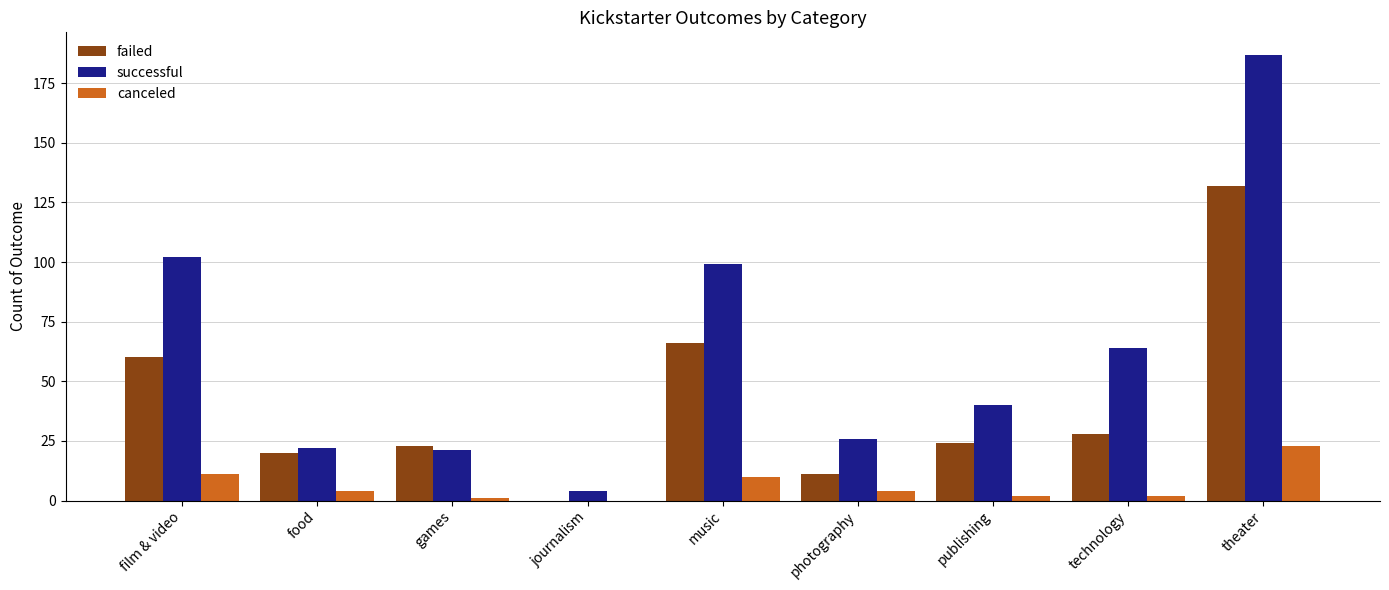

Count the number of categories in the chart.

9